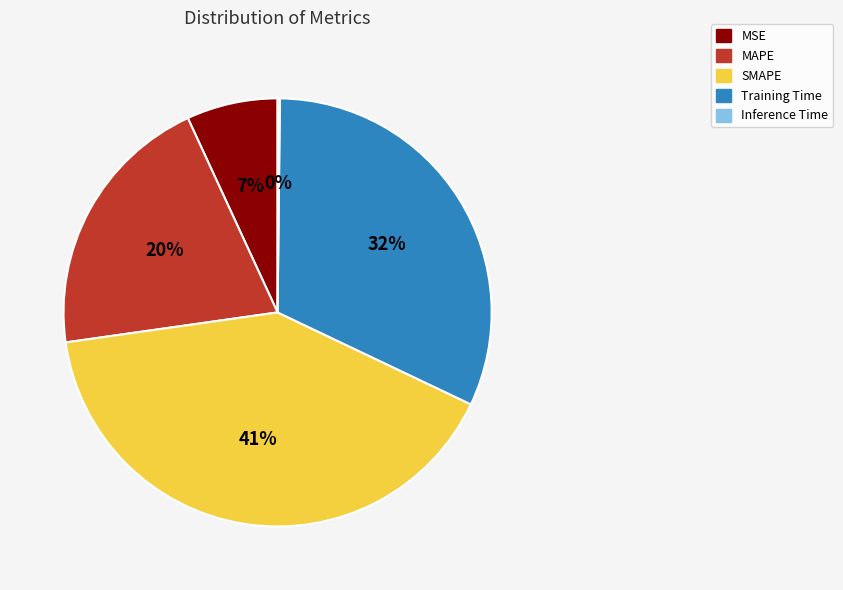

Which category has the biggest portion of the pie?

SMAPE